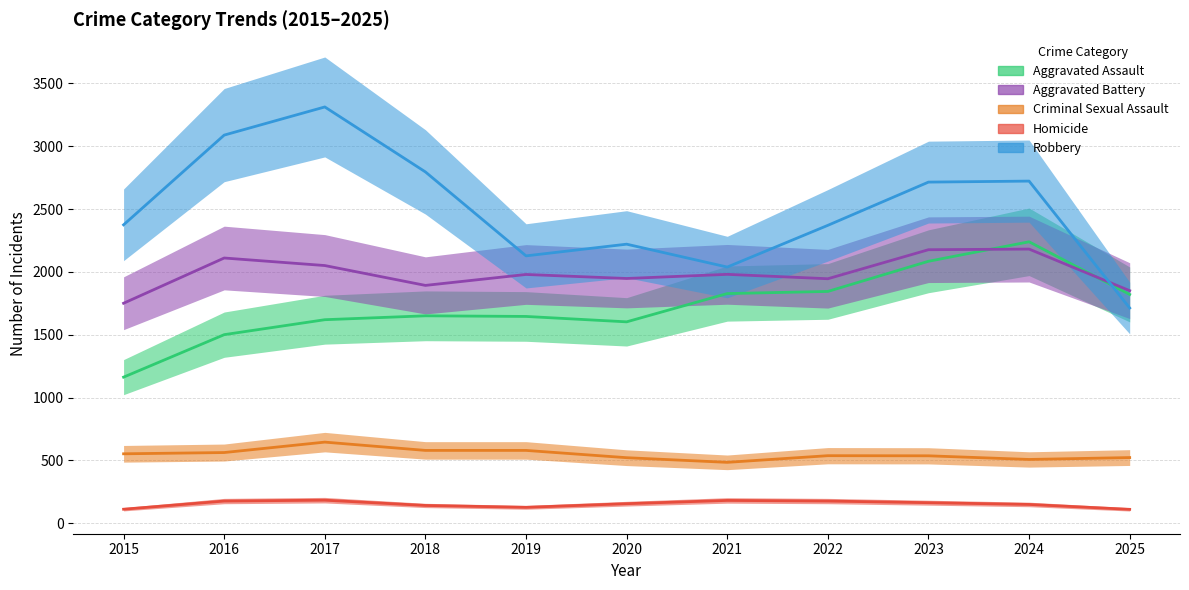

The value of Criminal Sexual Assault at 2023 is 116. True or false?

False